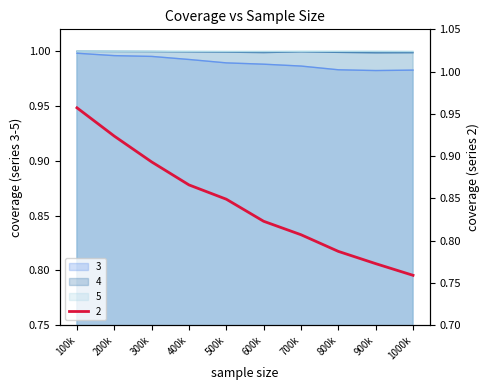

Is it true that 4 equals 1.4 at 800k?

False